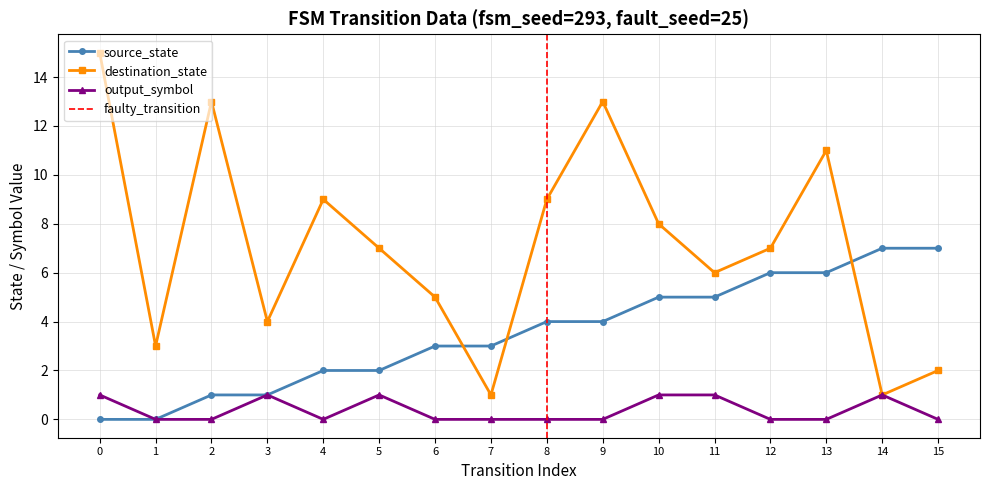

What is the sum of all source_state values?

56